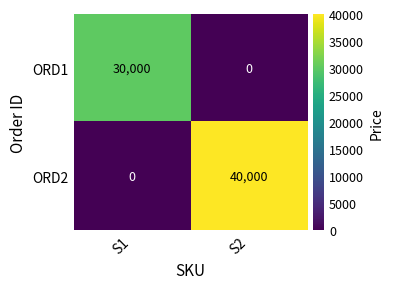

Reading left to right, transcribe all the data shown in this chart.

ORD1: 30000	0
ORD2: 0	40000